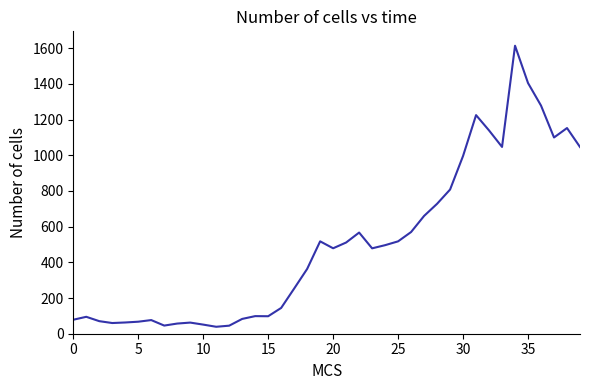

What is the minimum value shown in the chart?

38.9